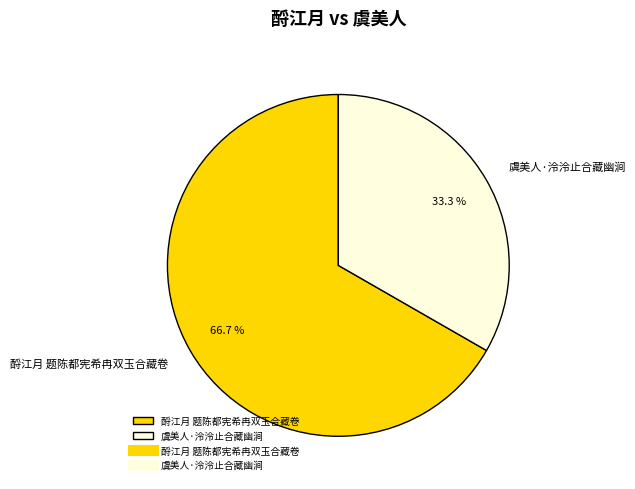

What percentage is the 虞美人·泠泠止合藏幽涧 slice, to the nearest percent?

33%